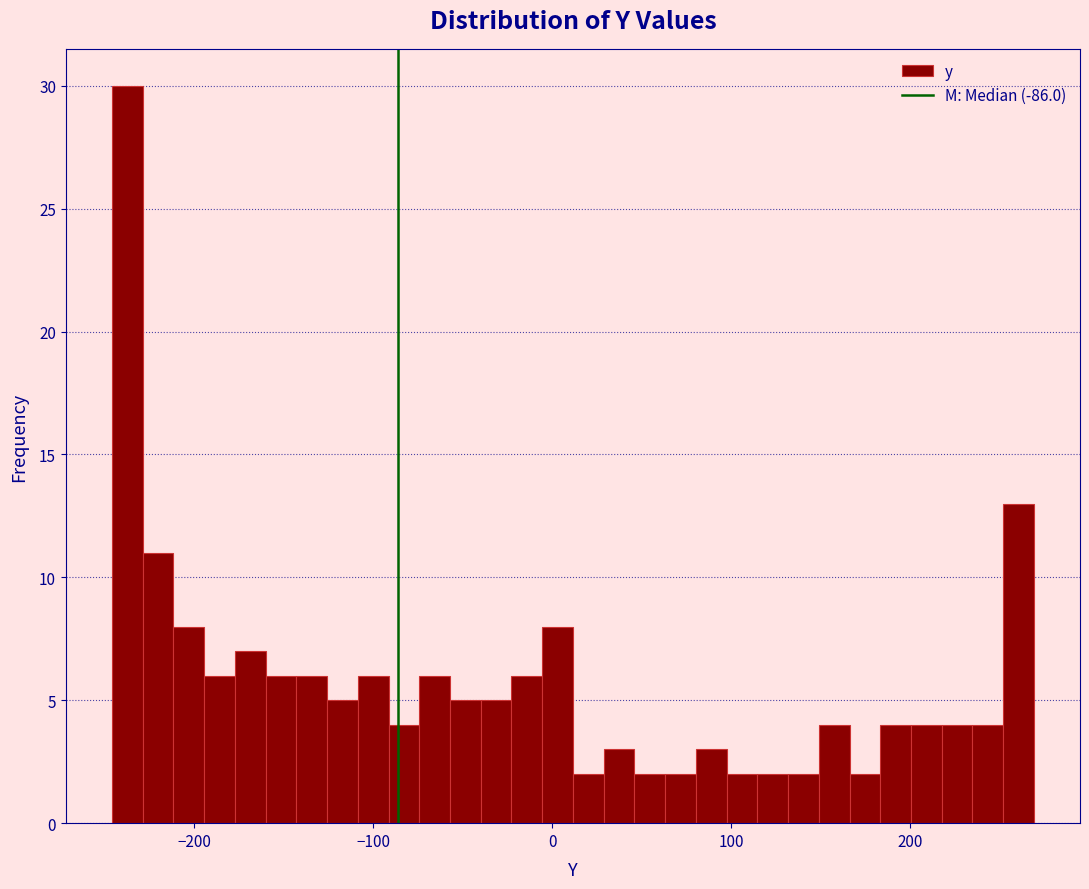

Around what value on the x-axis is the tallest bar? Give the approximate position of its centre, as read against the axis.

-240